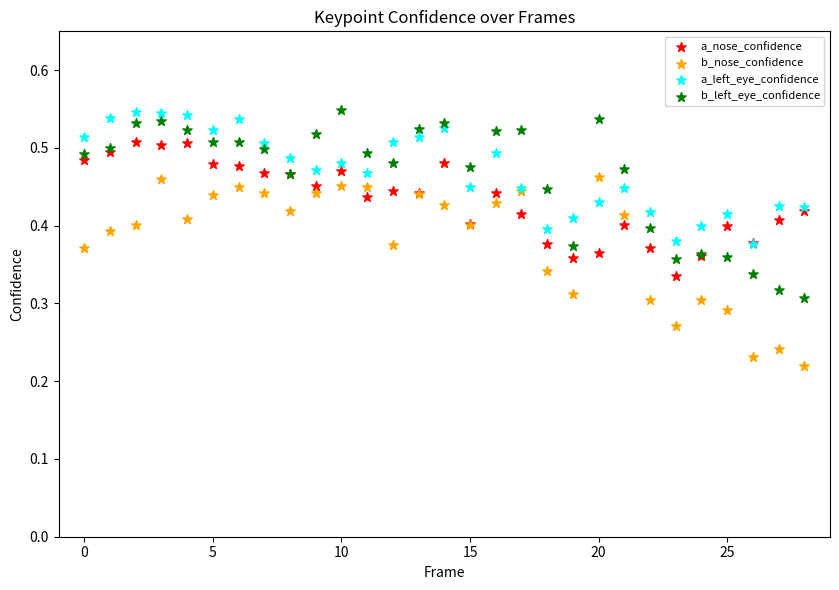

What are all the series names shown in the legend?

a_nose_confidence, b_nose_confidence, a_left_eye_confidence, b_left_eye_confidence